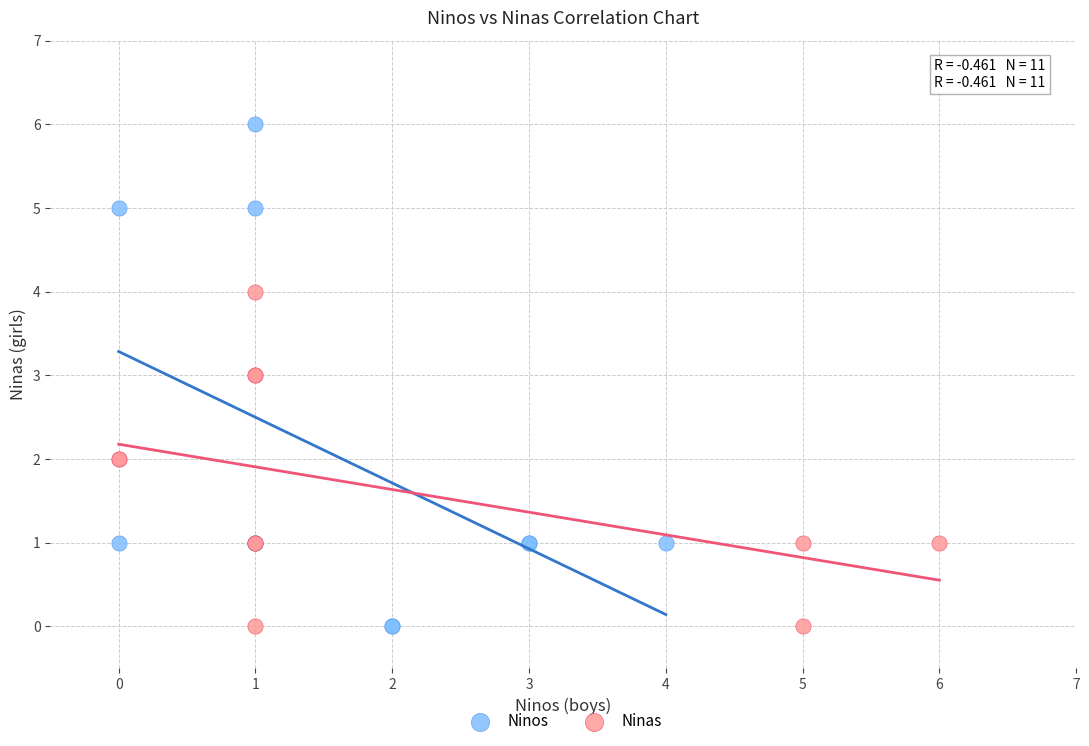

Which series has the widest spread of Y values?

Ninos